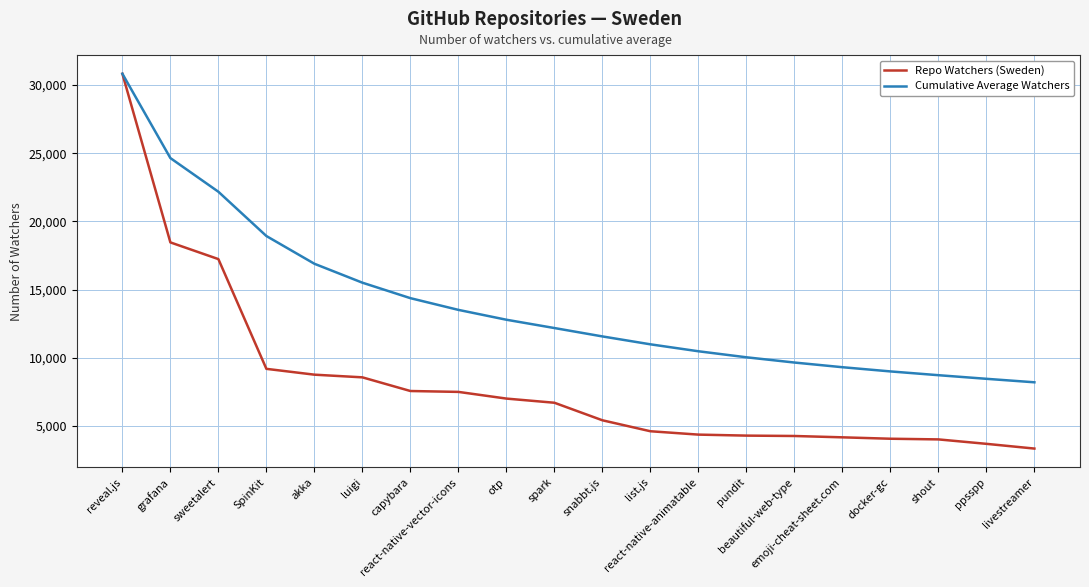

What is the total value across all series at list.js?

15605.1